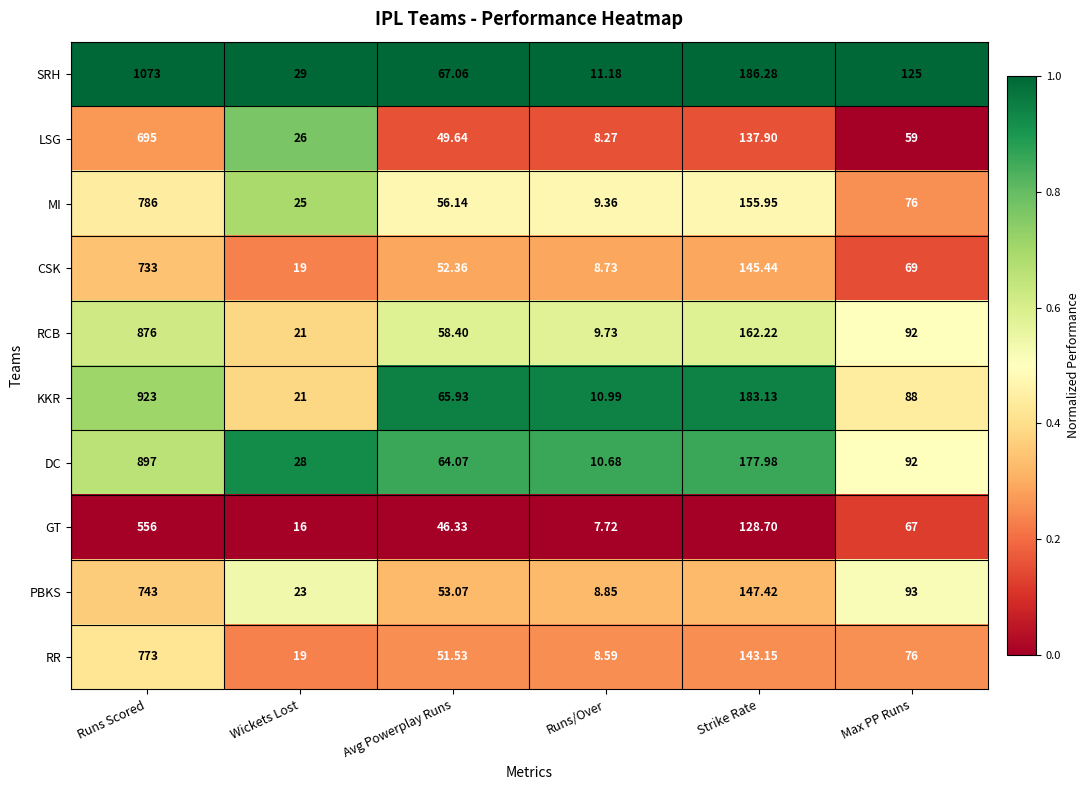

At which label does LSG reach its minimum?

Runs/Over